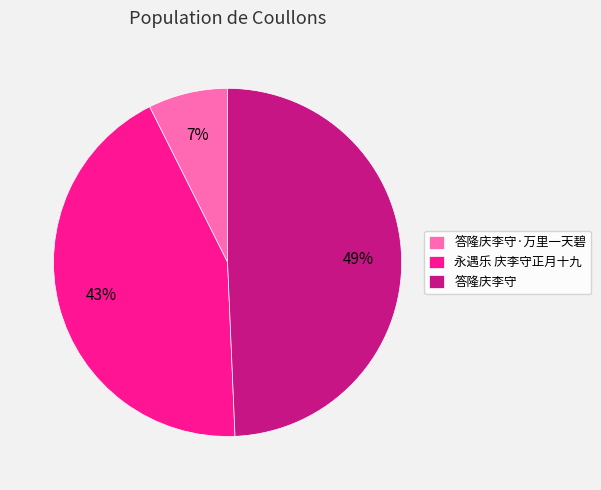

Which slice is the smallest?

答隆庆李守·万里一天碧